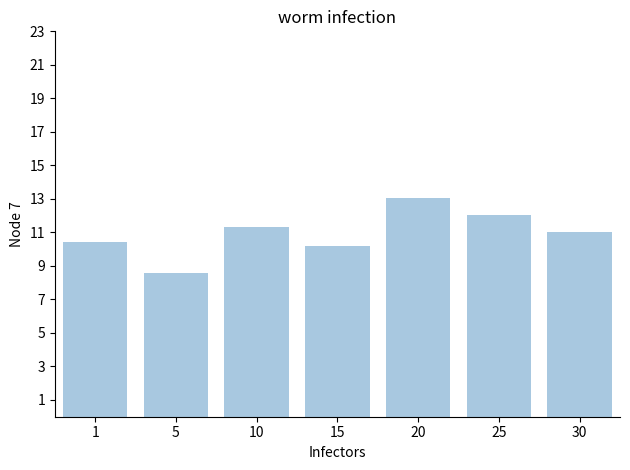

Reading left to right, list all the values displayed in this chart.

10.4	8.6	11.3	10.2	13.1	12.1	11.0